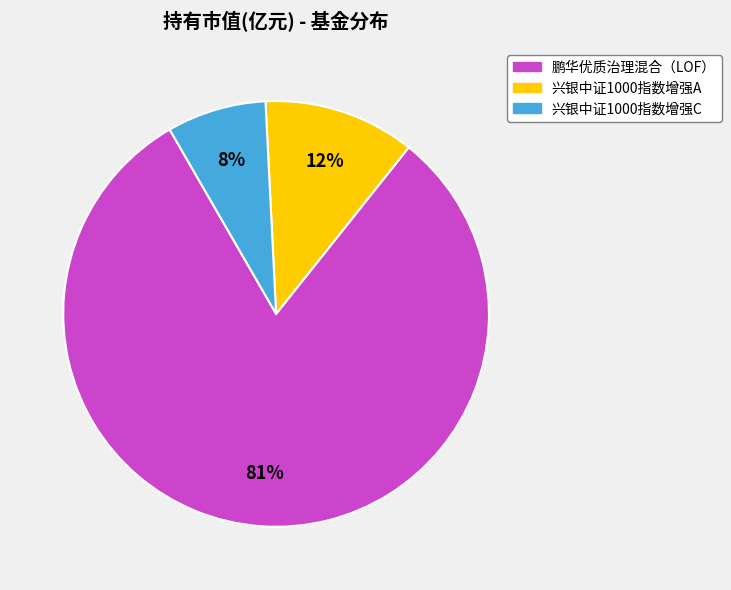

To the nearest percent, what portion does 兴银中证1000指数增强C represent?

8%